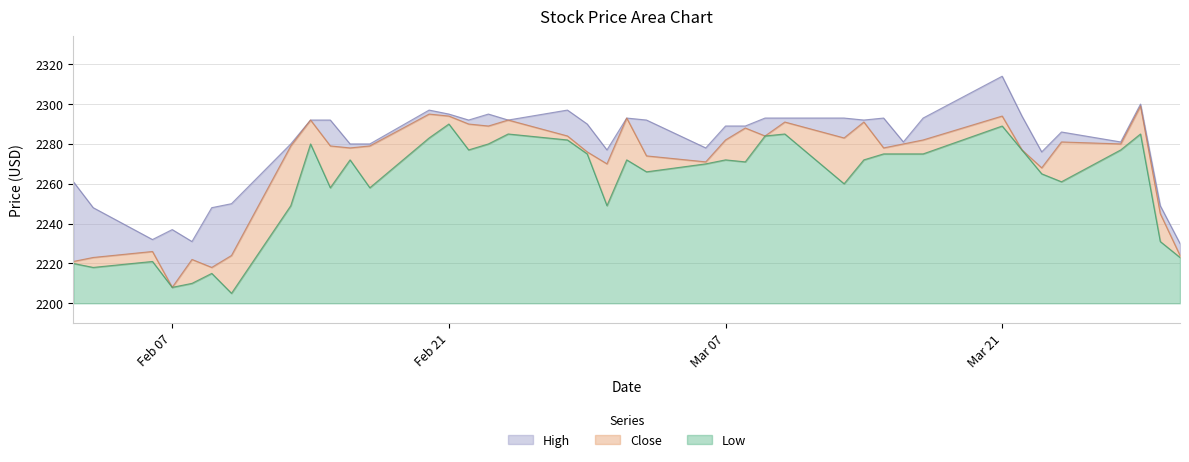

True or false: Close and Low cross at least once.

False